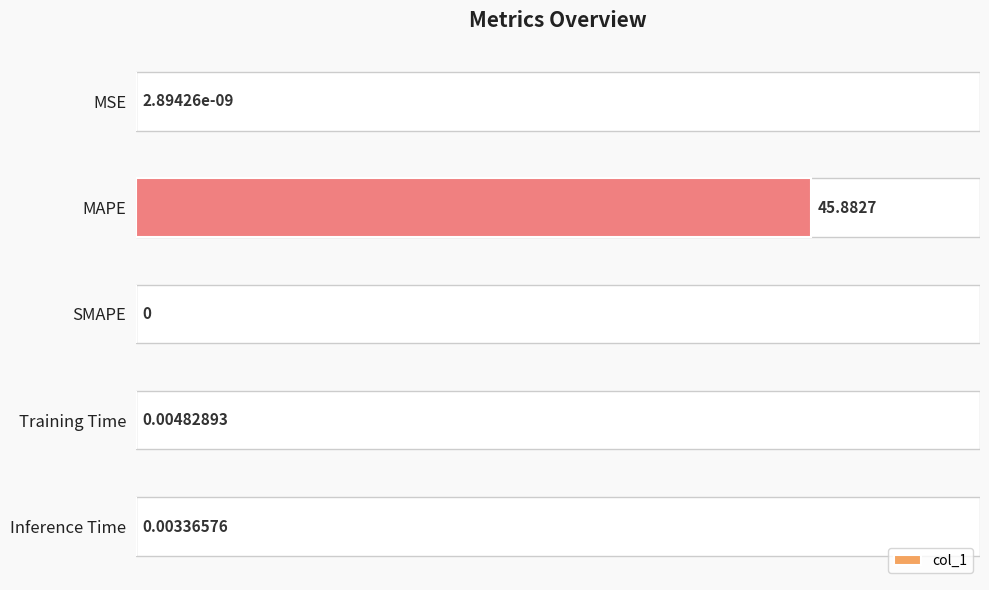

What is the difference between the maximum and minimum values?

45.9